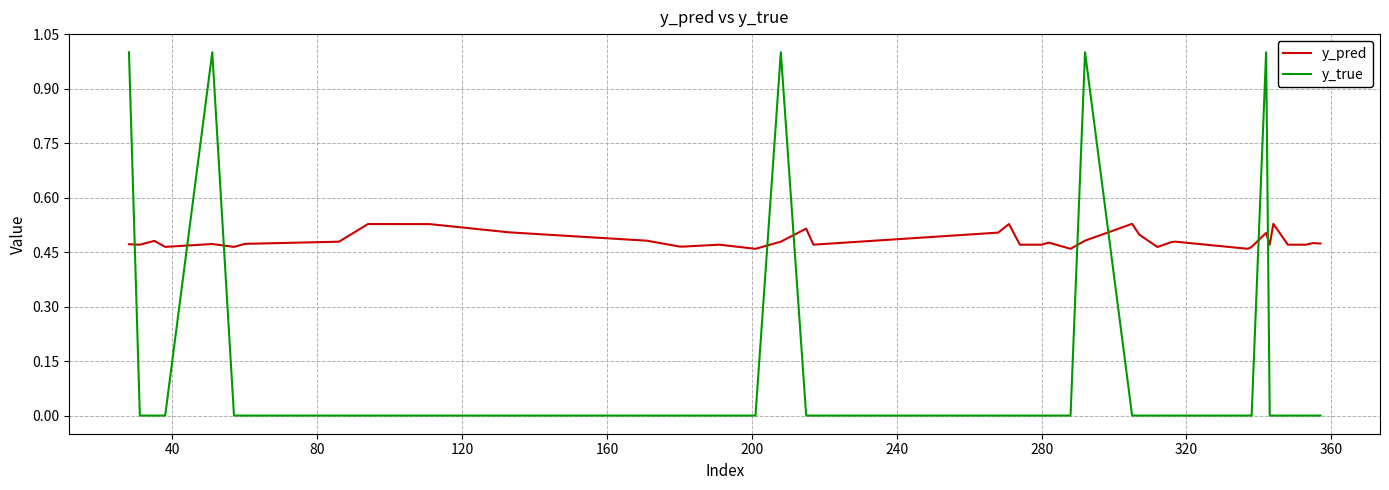

How many lines are shown in the chart?

2